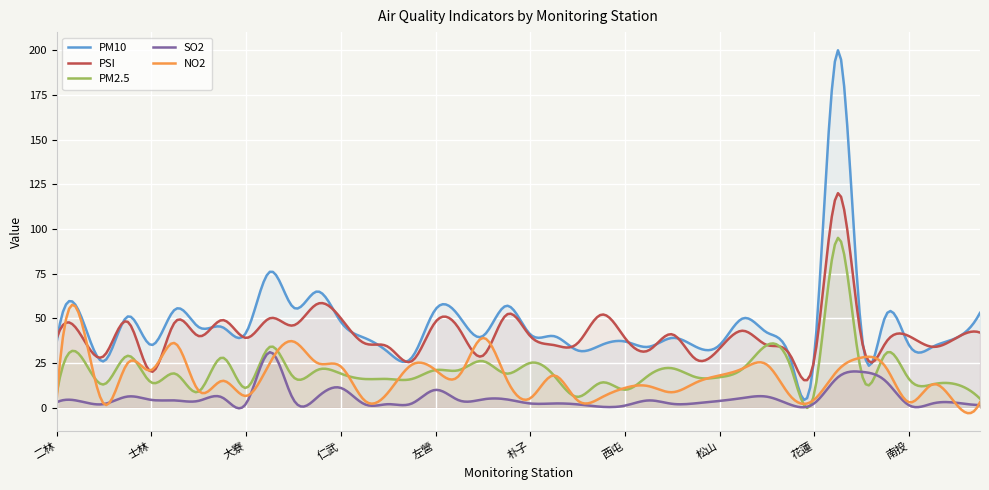

What is the maximum value for PM2.5?

95.0